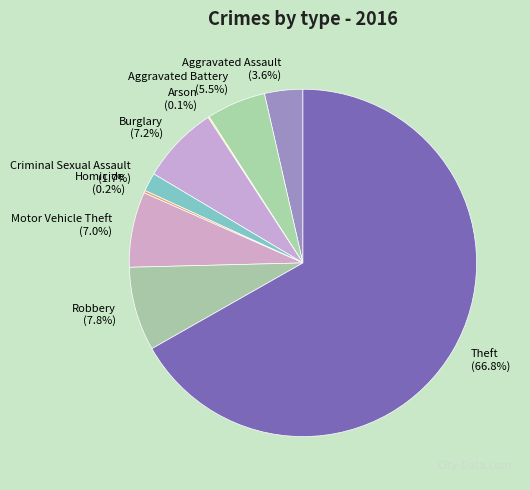

Which category has the biggest portion of the pie?

Theft